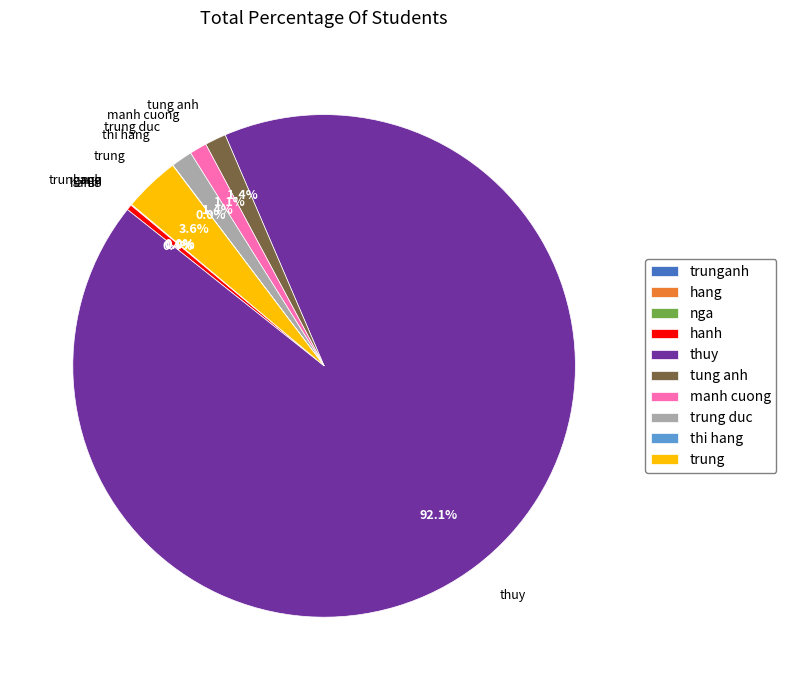

What is the ratio of the value at trung to the value at trung duc?

2.6